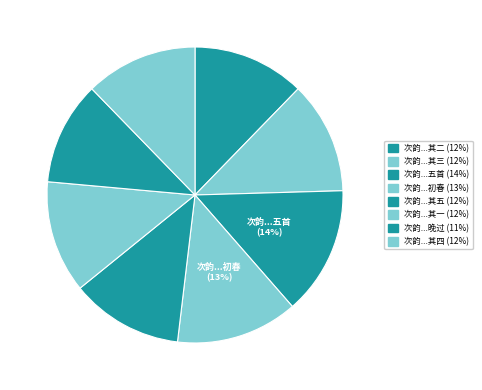

How many slices are in this pie chart?

8